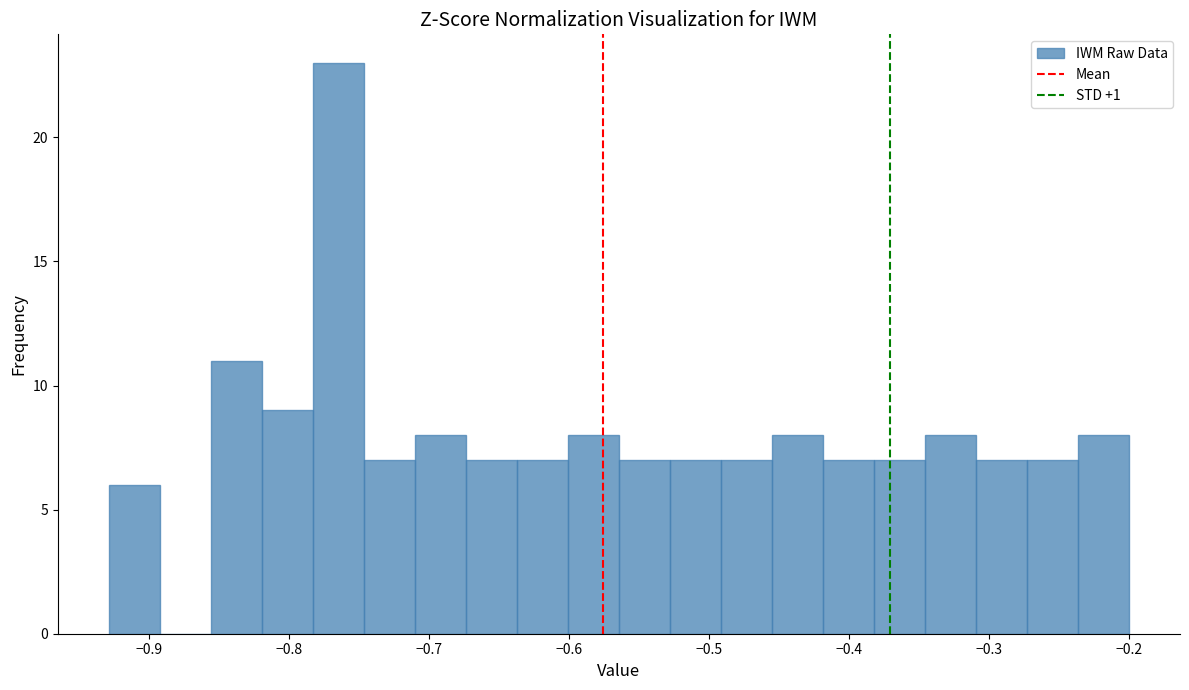

Read against the x-axis, roughly where is the centre of the tallest bar?

-0.76